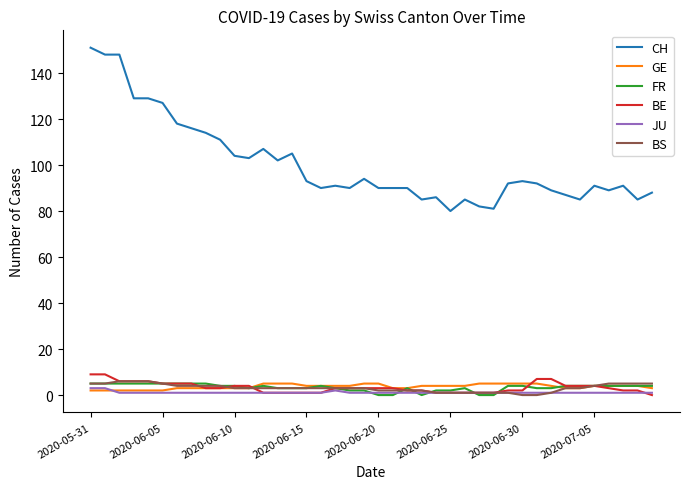

How many distinct data groups are displayed?

6